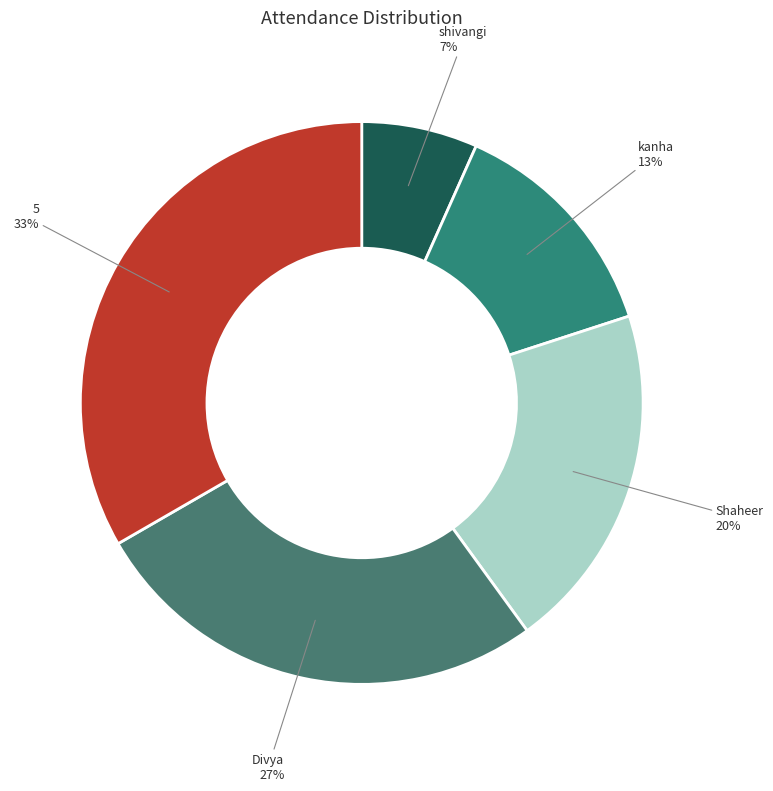

True or false: Shaheer accounts for 20% of the total.

True